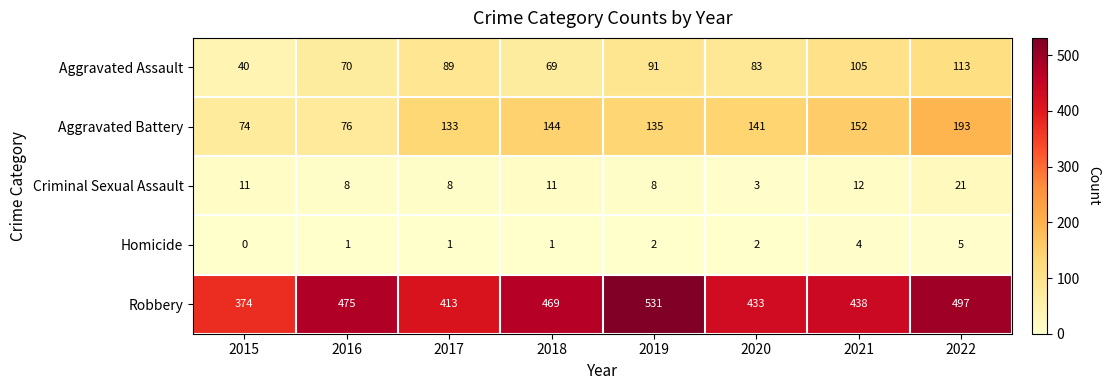

What is the sum of all Criminal Sexual Assault values?

82